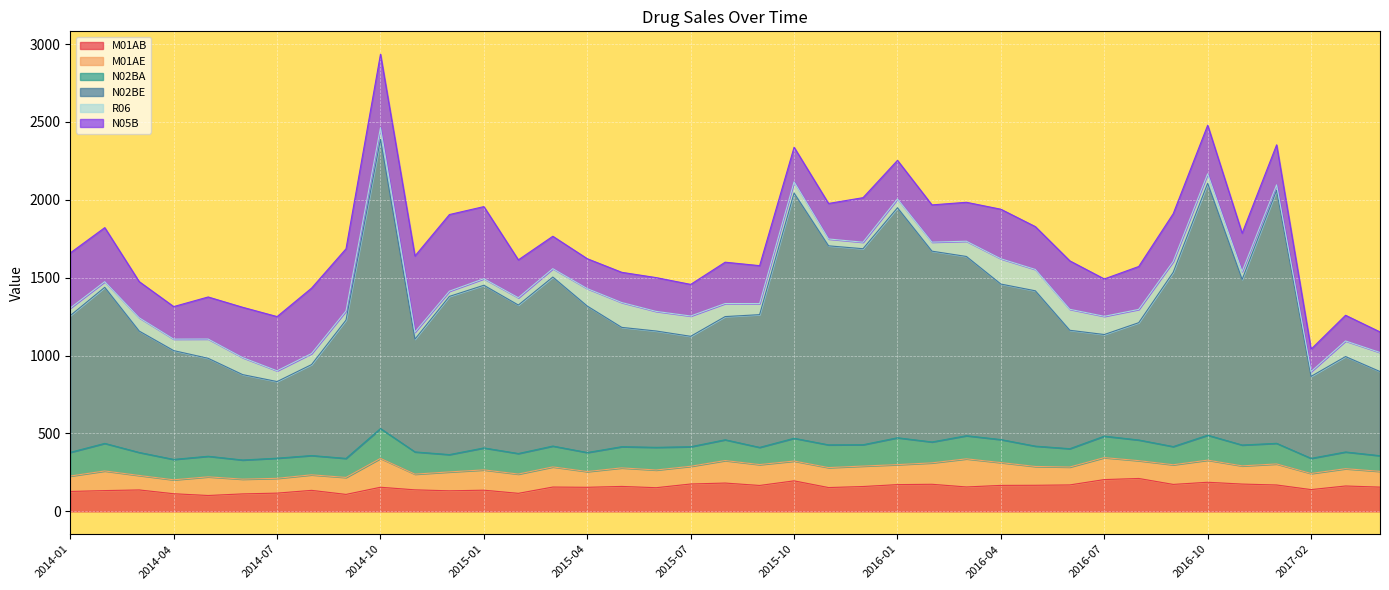

What position from the left is 2014-07?

7